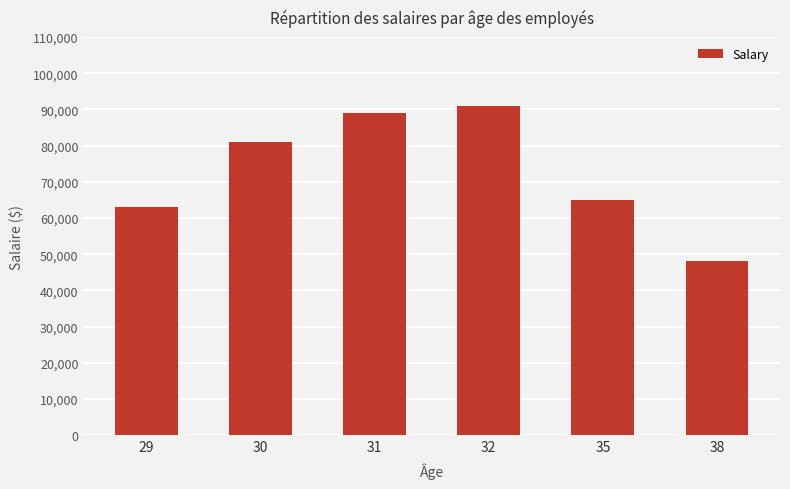

The chart shows a value of 48000 at 38. True or false?

True